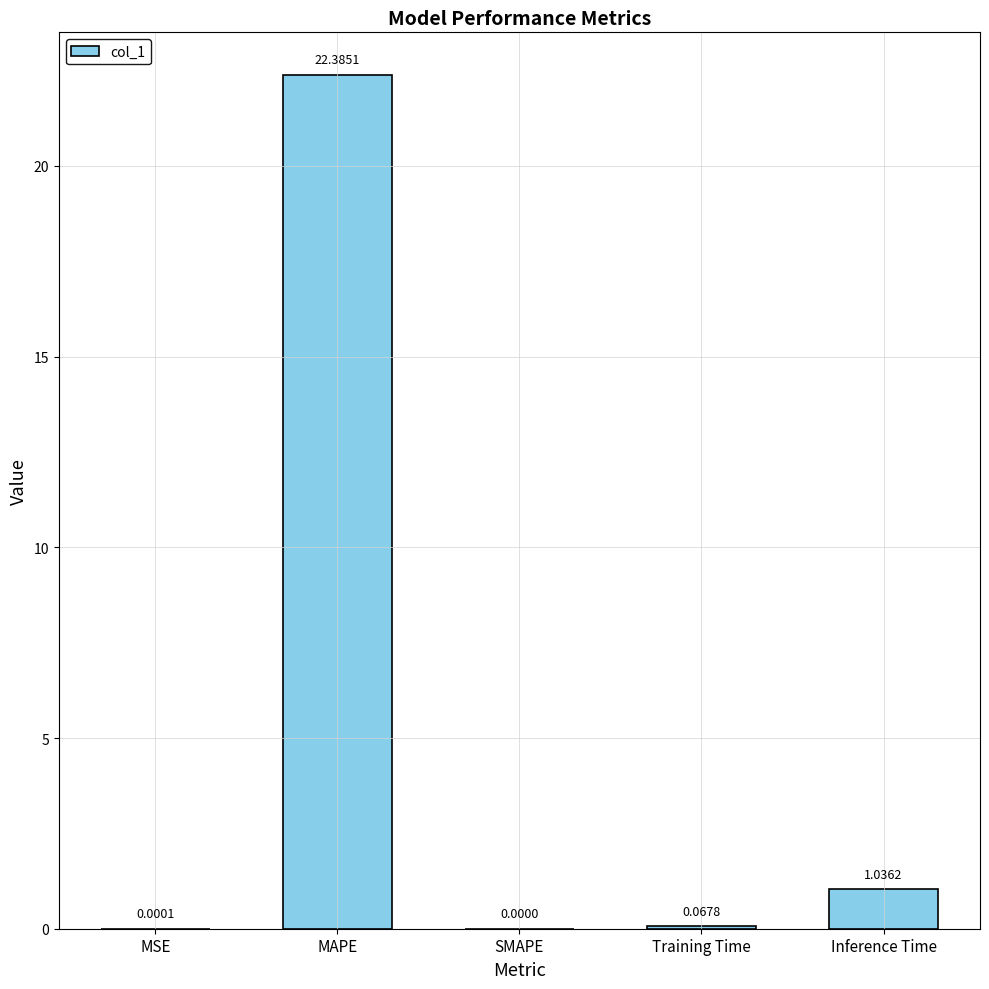

At which category does the chart reach its peak across all series?

MAPE